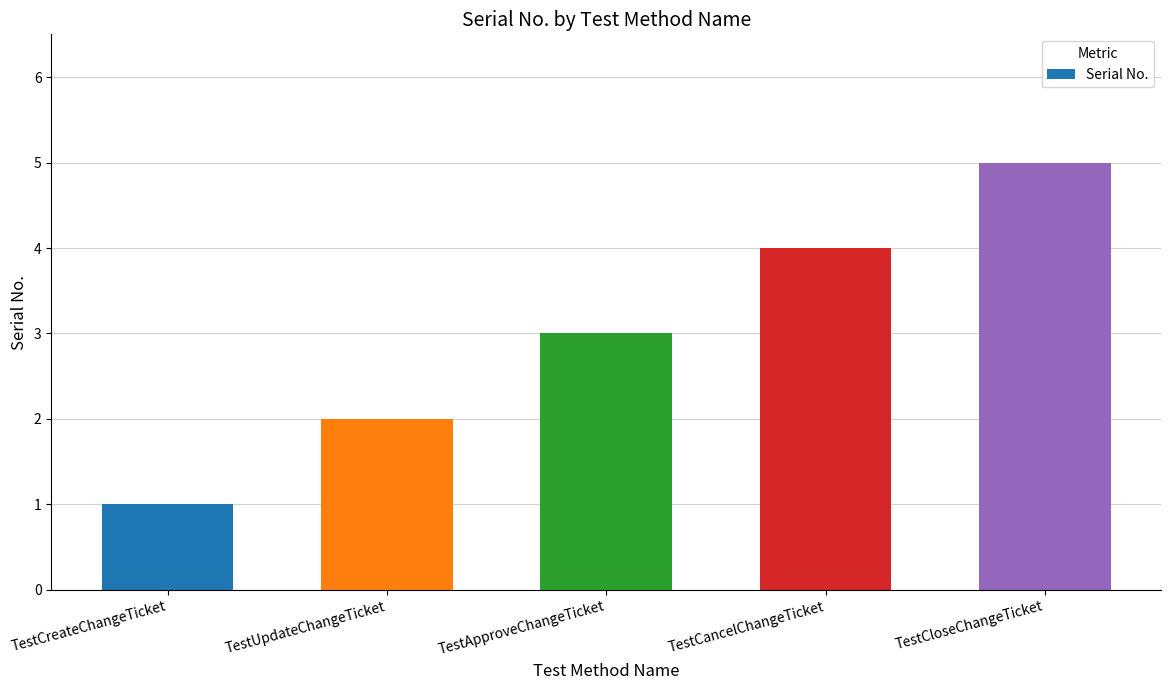

At which category does the chart reach its minimum across all series?

TestCreateChangeTicket